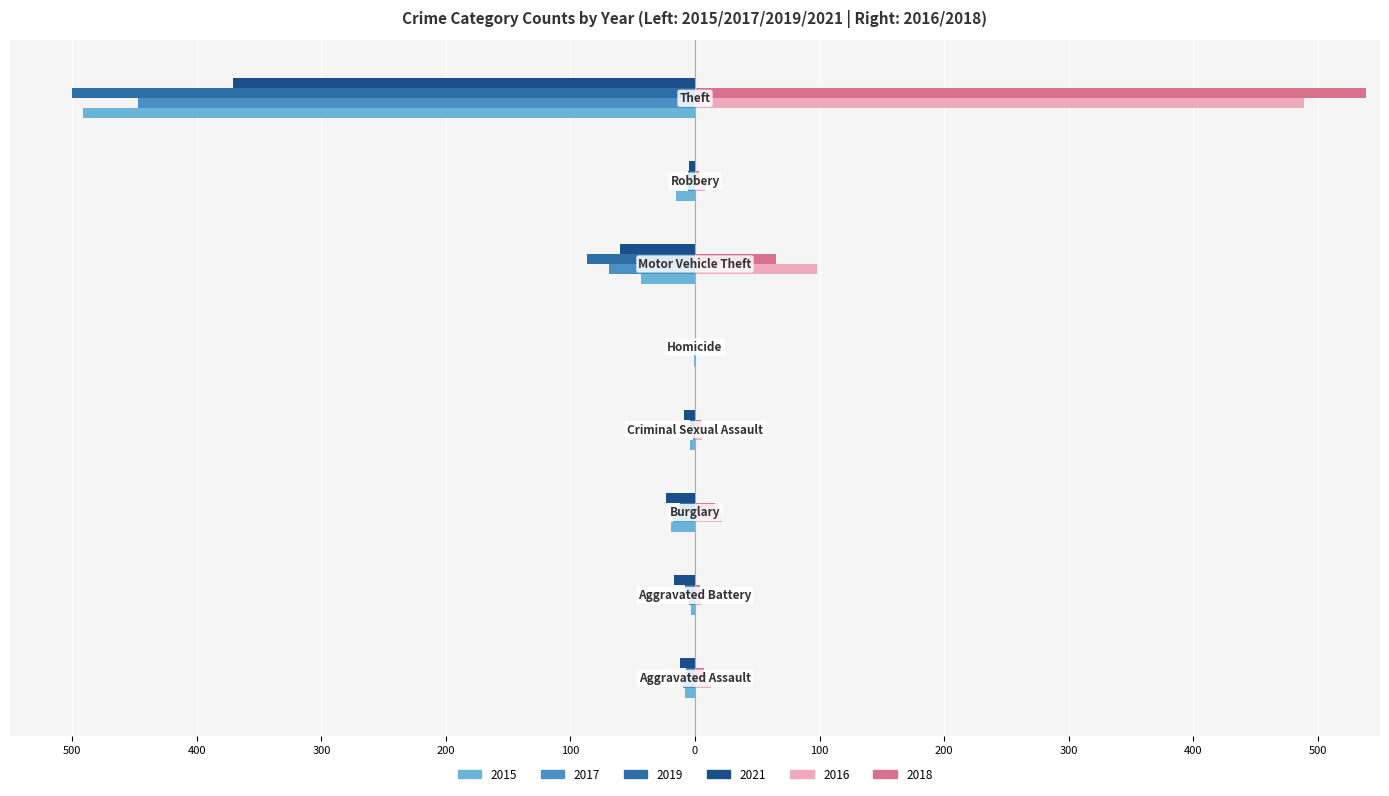

What are all the series names shown in the legend?

2015, 2017, 2019, 2021, 2016, 2018